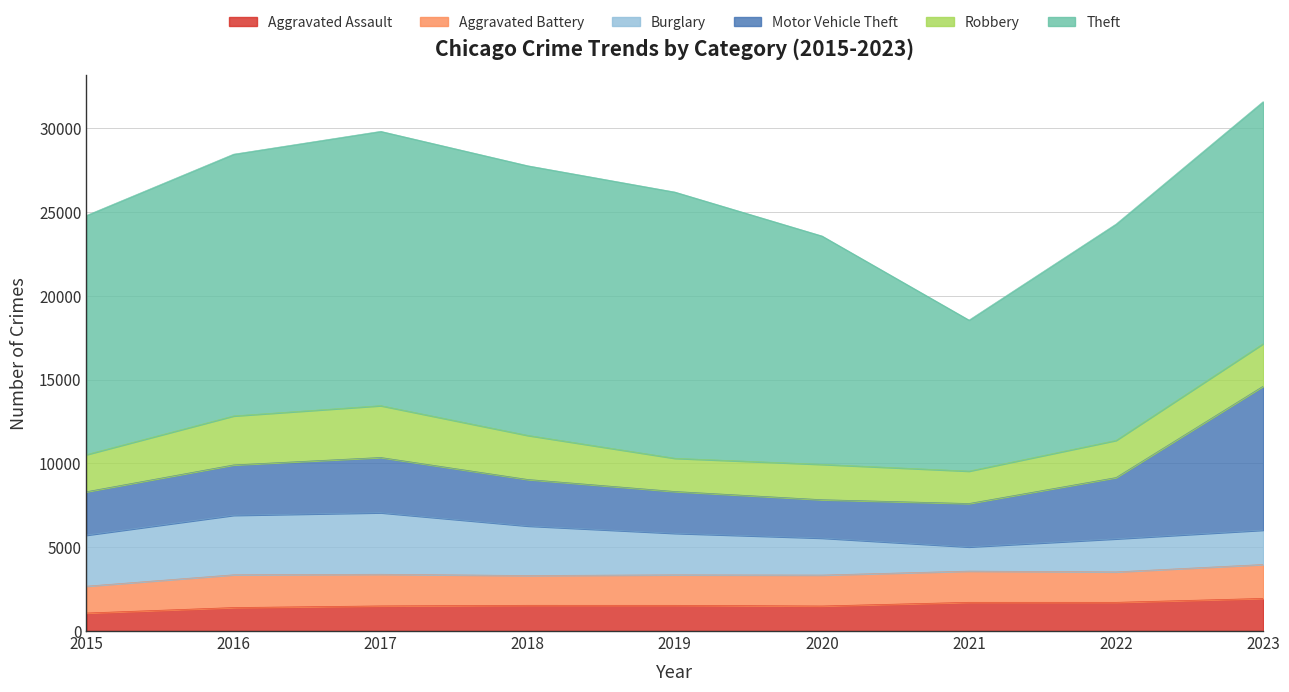

What is the difference between the maximum and minimum values in the Aggravated Battery series?

423